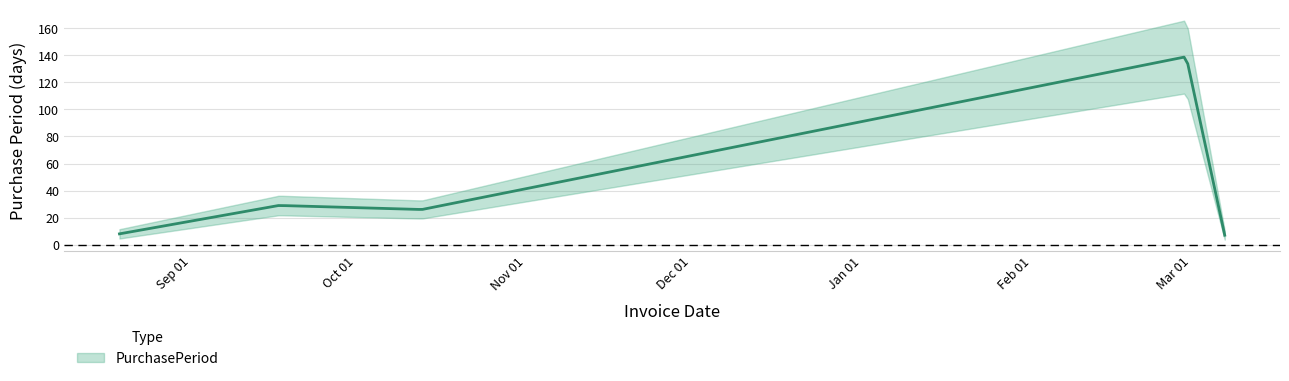

What is the sum of the values at 2015-09-17 and 2016-03-07?

36